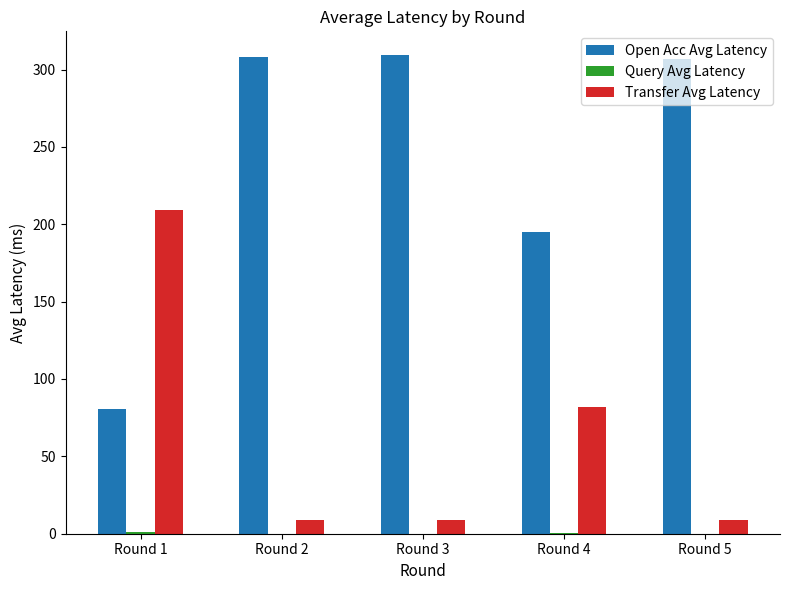

How many values in the Transfer Avg Latency series exceed 9?

3